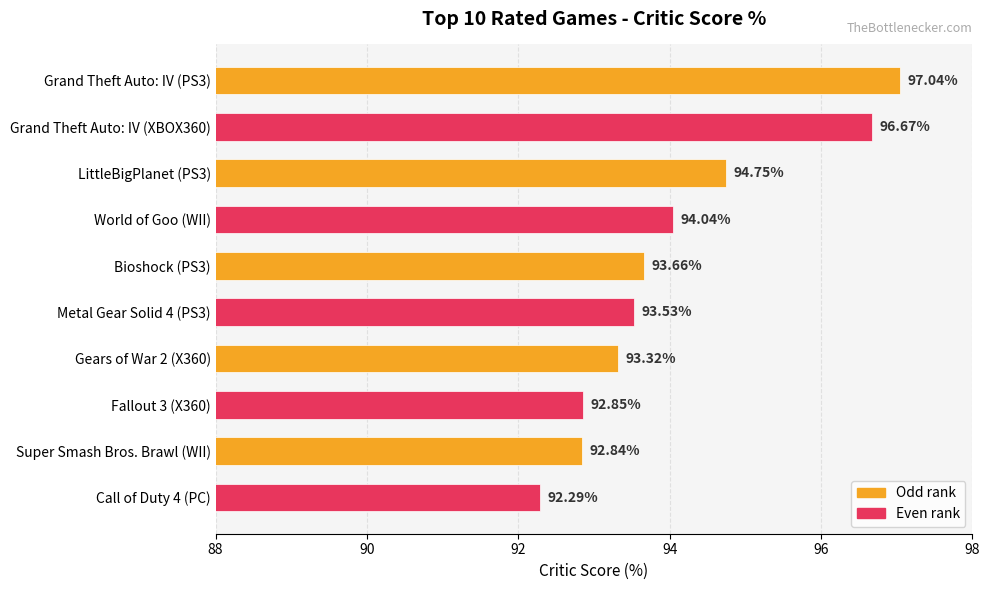

List the labels in order of value, largest first.

Grand Theft Auto: IV (PS3), Grand Theft Auto: IV (XBOX360), LittleBigPlanet (PS3), World of Goo (WII), Bioshock (PS3), Metal Gear Solid 4 (PS3), Gears of War 2 (X360), Fallout 3 (X360), Super Smash Bros. Brawl (WII), Call of Duty 4 (PC)